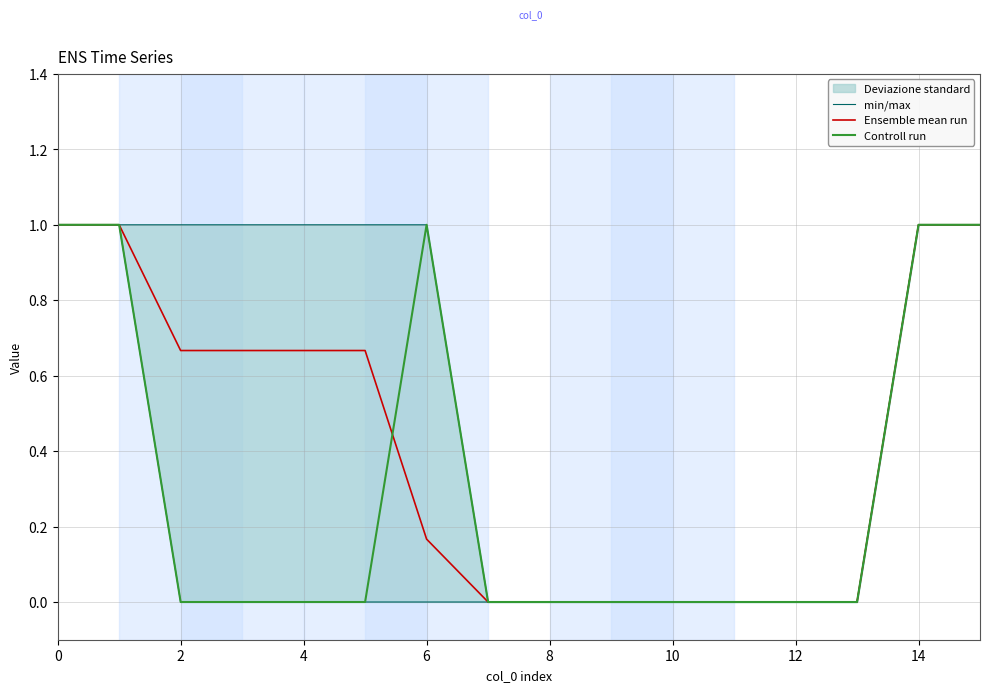

True or false: min/max has more than 2 interior local peaks.

False